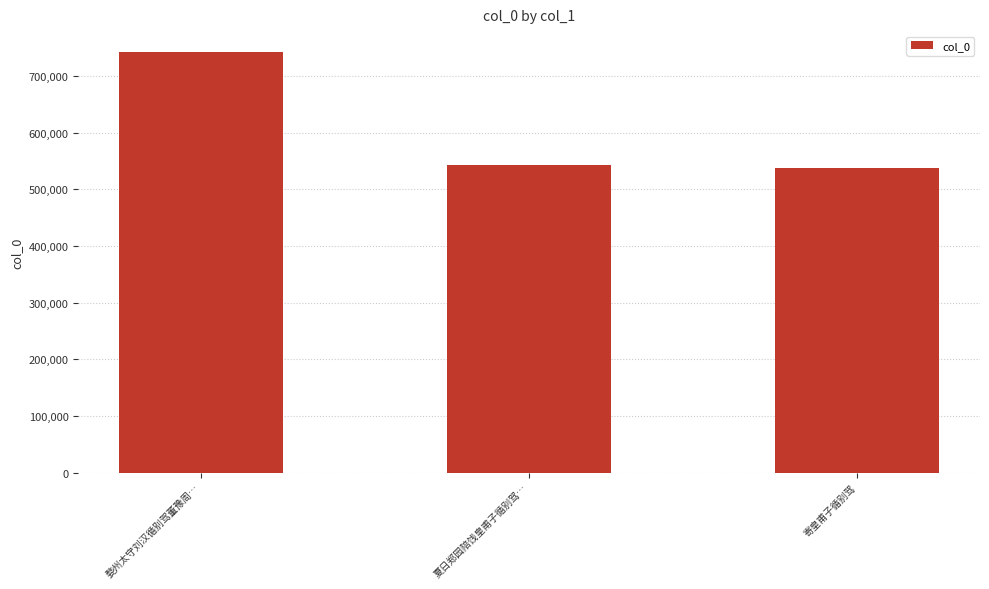

What is the difference between the maximum and second lowest values?

199796